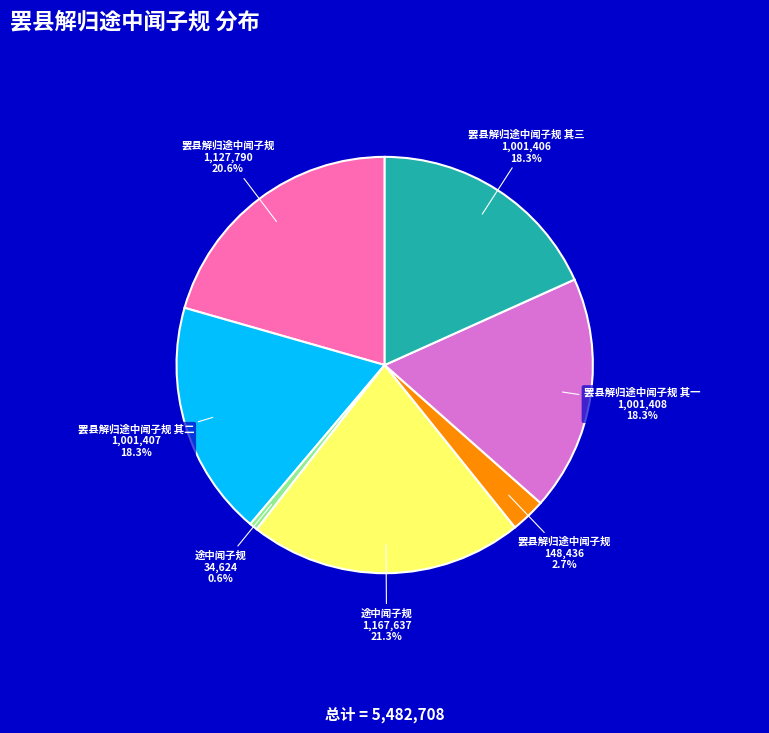

What is the ratio of the value at 罢县解归途中闻子规 1,127,790 to the value at 罢县解归途中闻子规 其二 1,001,407?

1.1